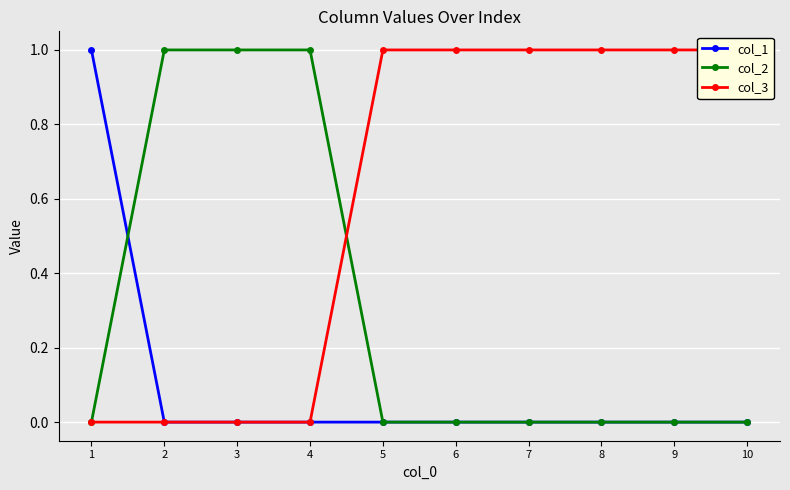

Which series has the largest total across all categories?

col_3